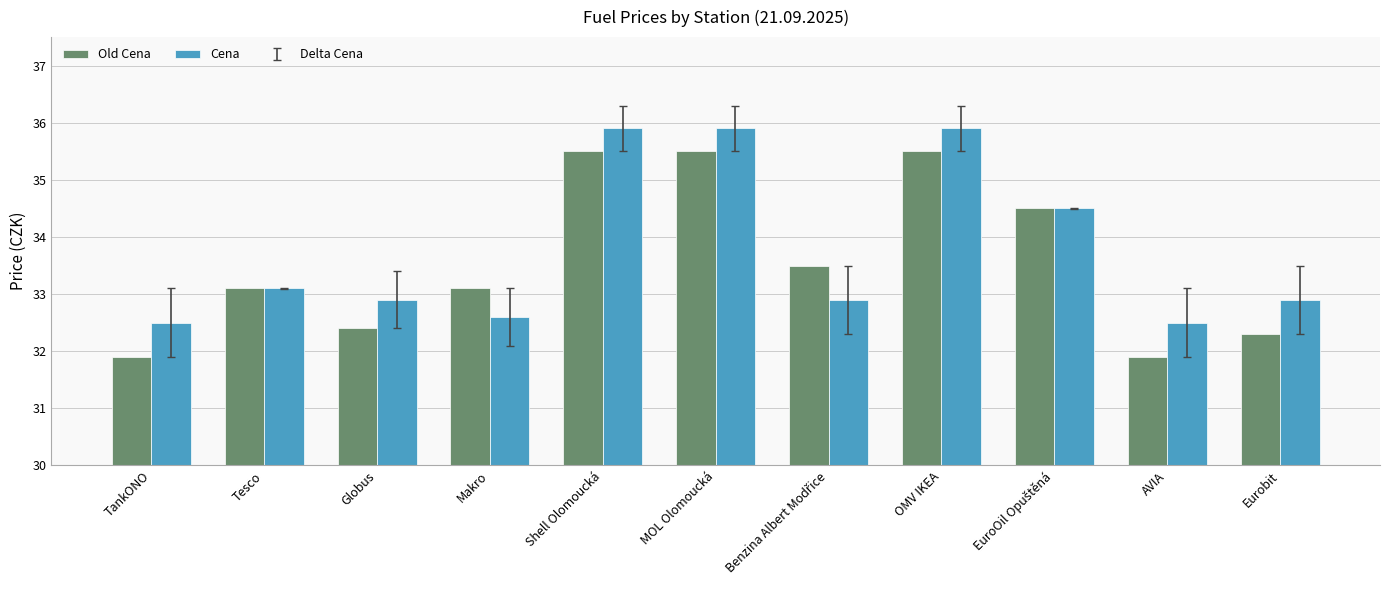

At how many categories does at least one series exceed 35?

3